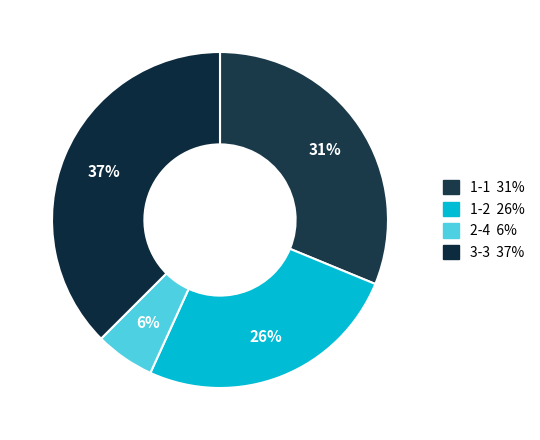

How many slices are in this pie chart?

4